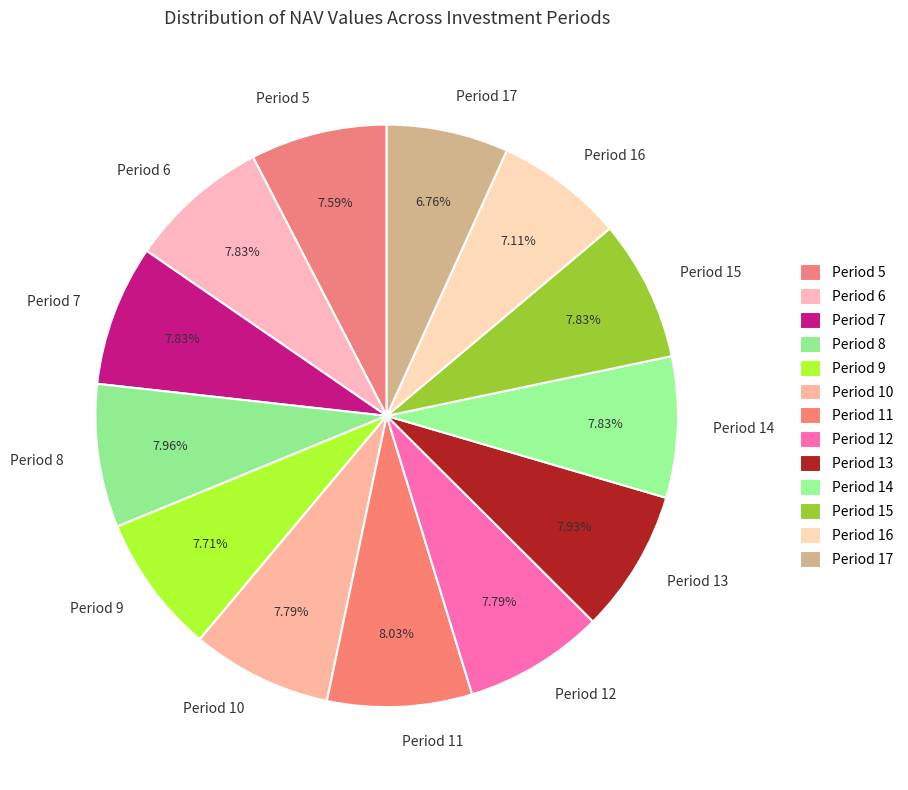

To the nearest percent, what is the combined percentage of Period 11 and Period 8?

16%